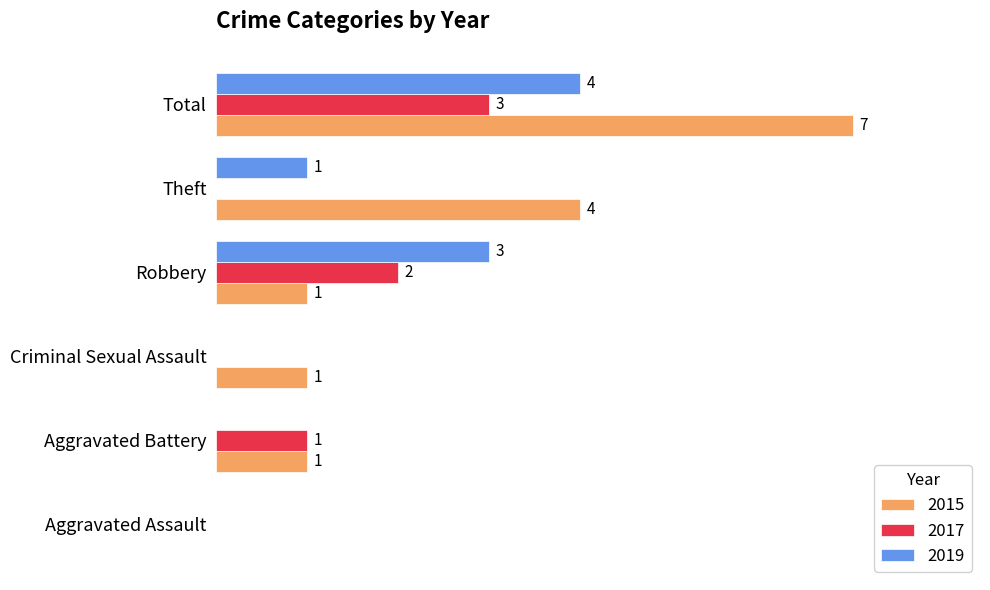

The 2015 series shows 1.3 at Total. True or false?

False